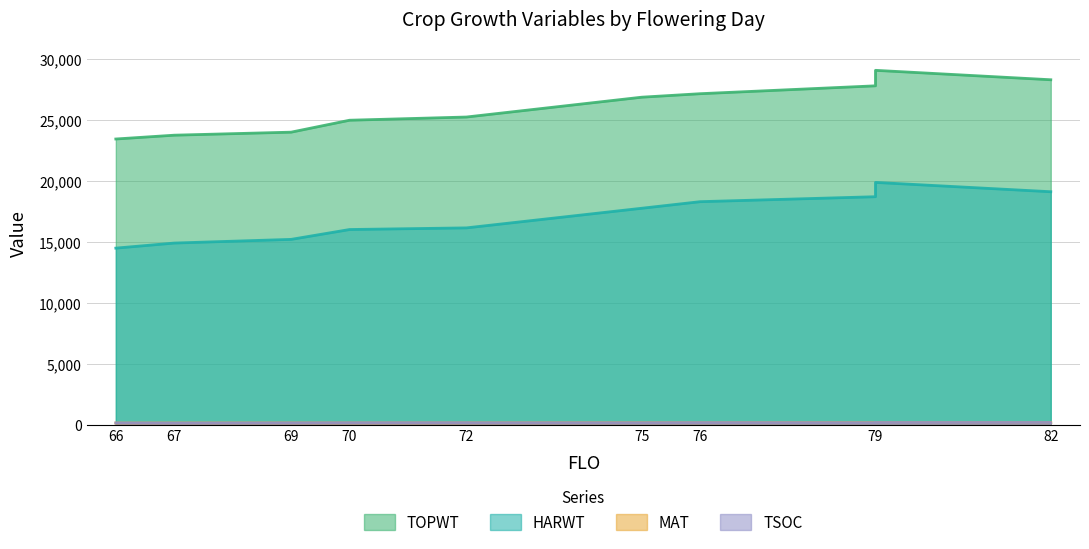

True or false: HARWT and MAT cross at least once.

False